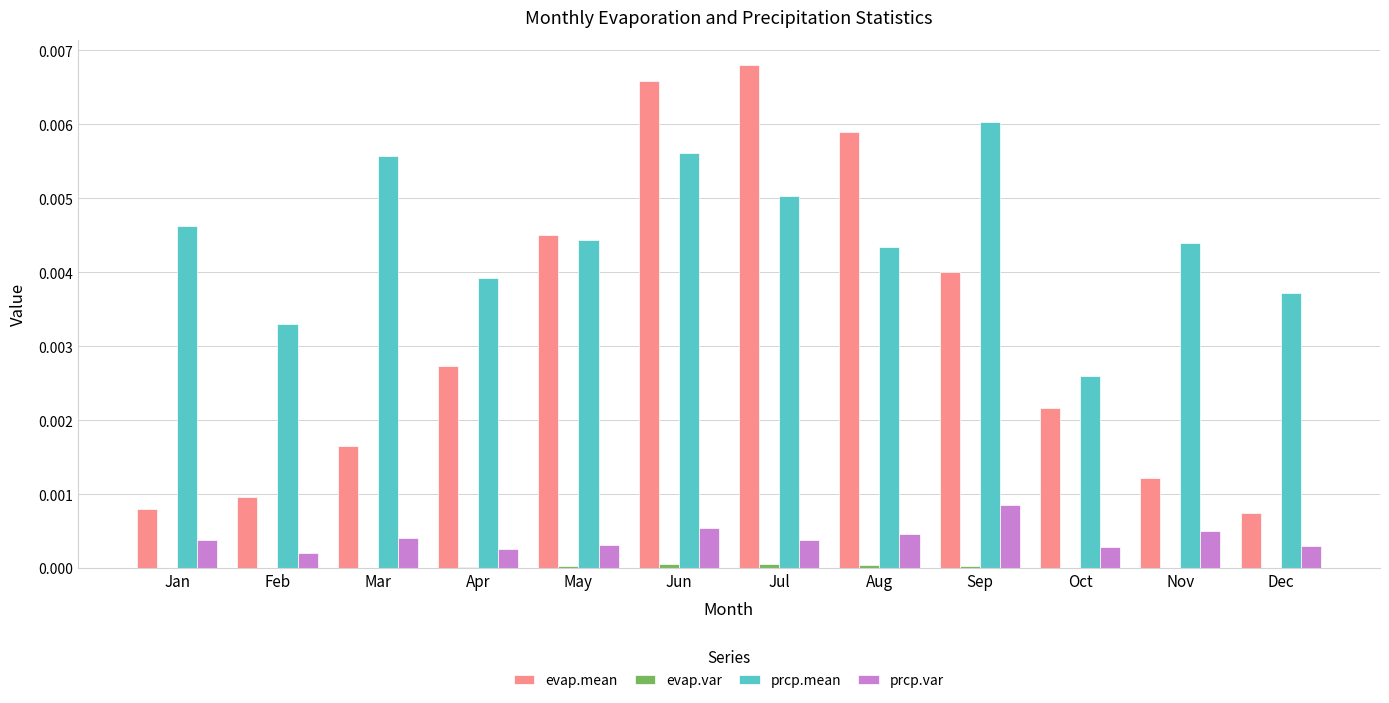

Which category has the highest value across all series?

Jul